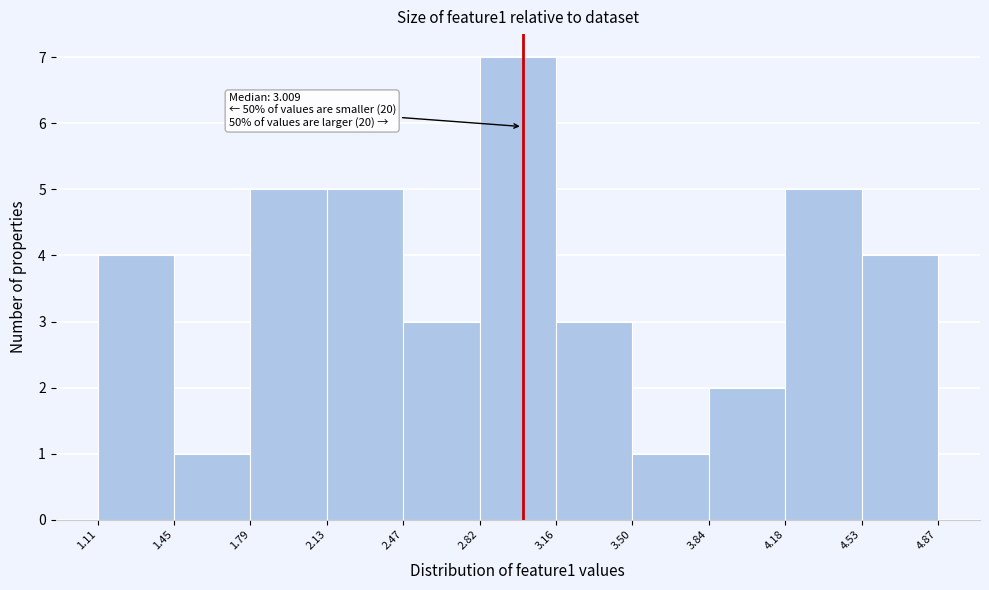

Which range on the x-axis has the tallest bar?

2.82 to 3.16